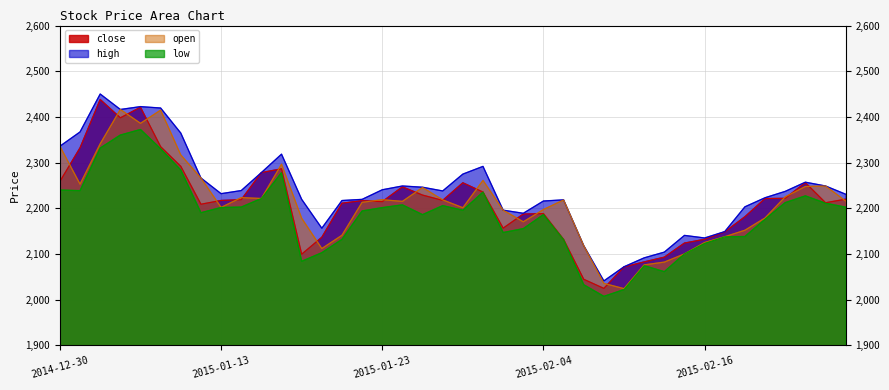

At which category is the sum across all series the highest?

2015-01-07